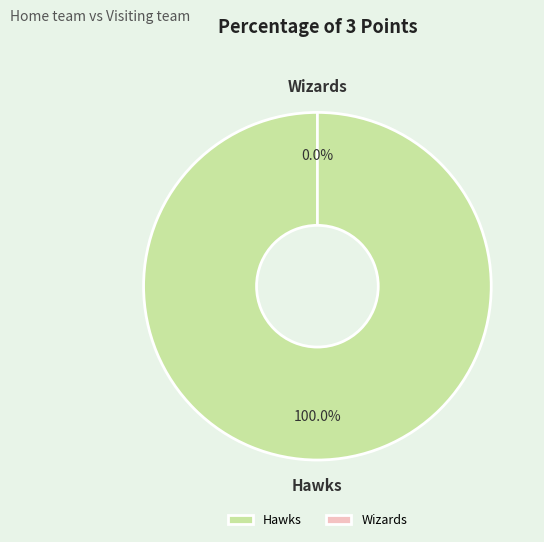

What is the smallest slice in the pie chart?

Wizards